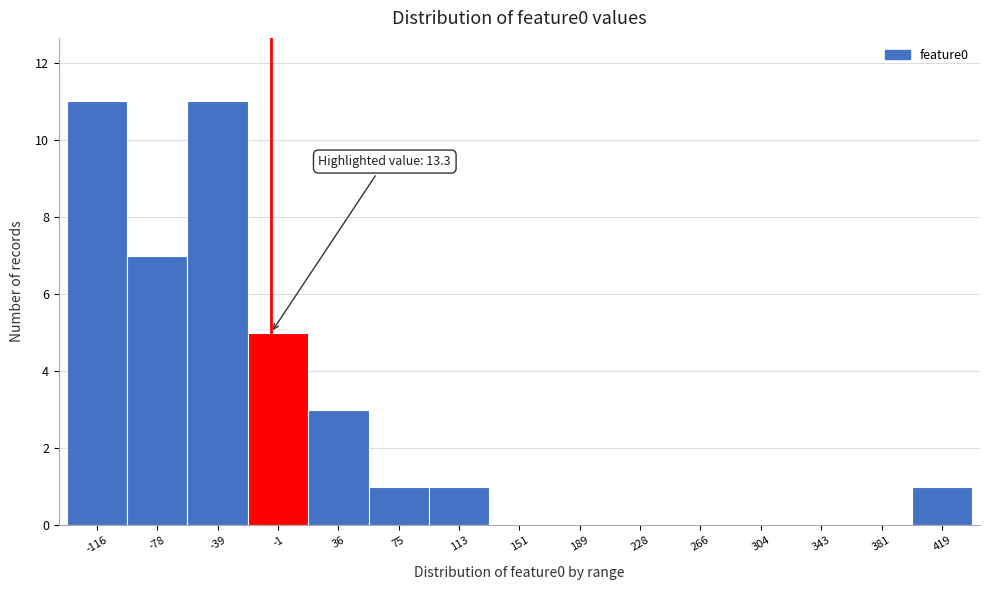

Reading left to right, list all the values displayed in this chart.

-116=11	-78=7	-39=11	-1=5	36=3	75=1	113=1	151=0	189=0	228=0	266=0	304=0	343=0	381=0	419=1